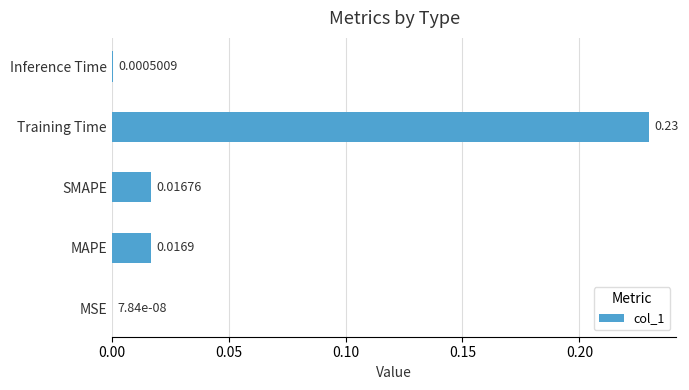

What is the sum of all values?

0.3